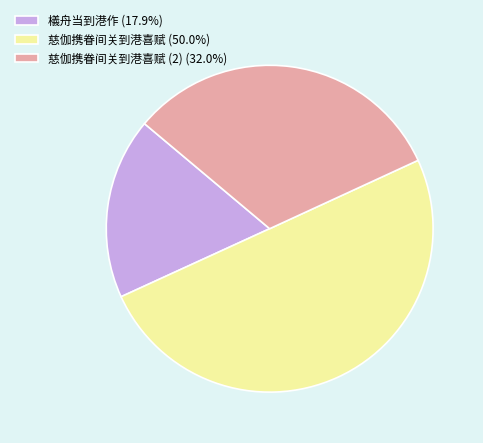

Approximately how many times larger is the value at 慈伽携眷间关到港喜赋 (2) (32.0%) compared to 慈伽携眷间关到港喜赋 (50.0%)?

0.6